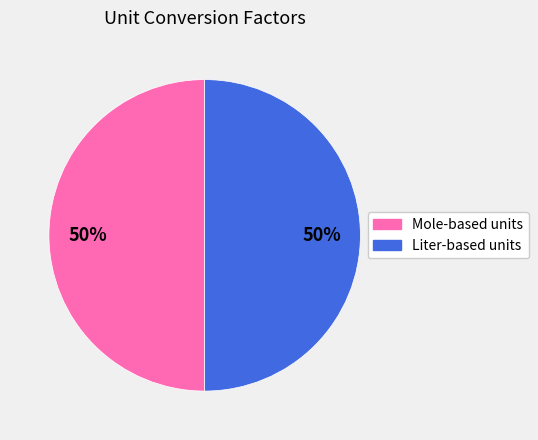

To the nearest percent, what is the average slice percentage?

50%